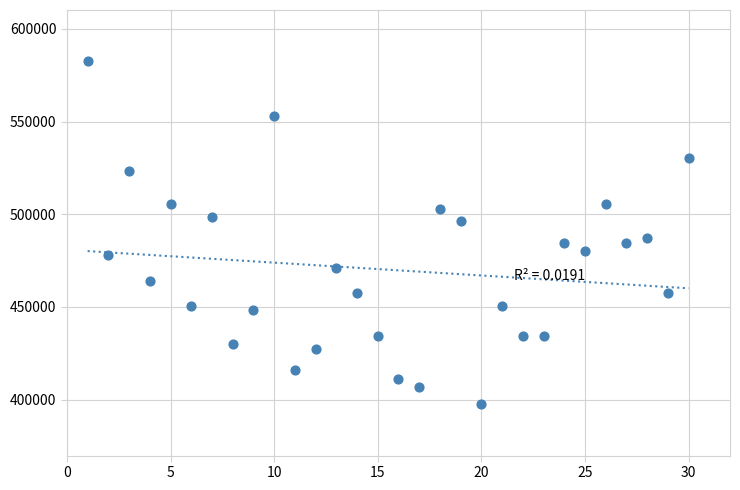

What is the range of X values (max minus min)?

29